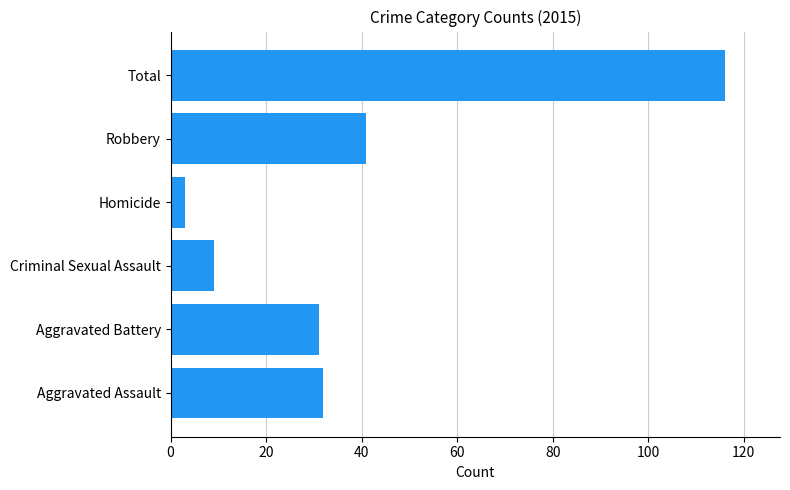

What is the minimum value shown in the chart?

3